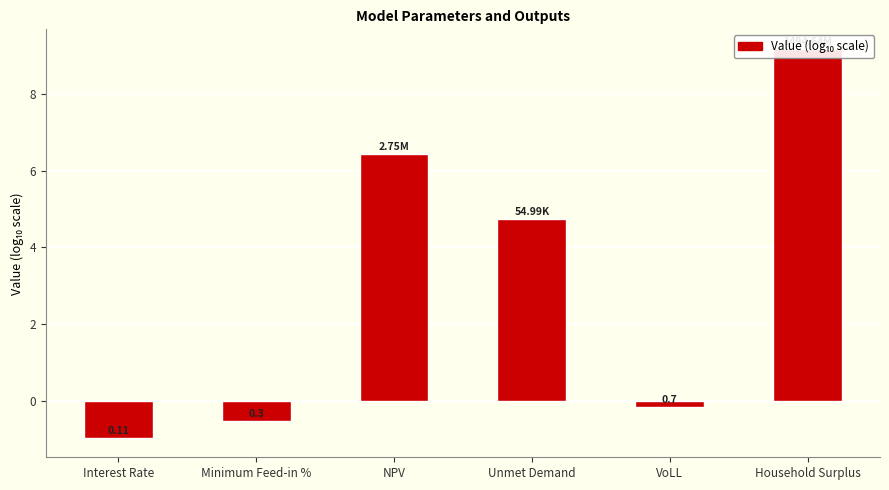

Rank the categories by value from highest to lowest.

Household Surplus, NPV, Unmet Demand, VoLL, Minimum Feed-in %, Interest Rate